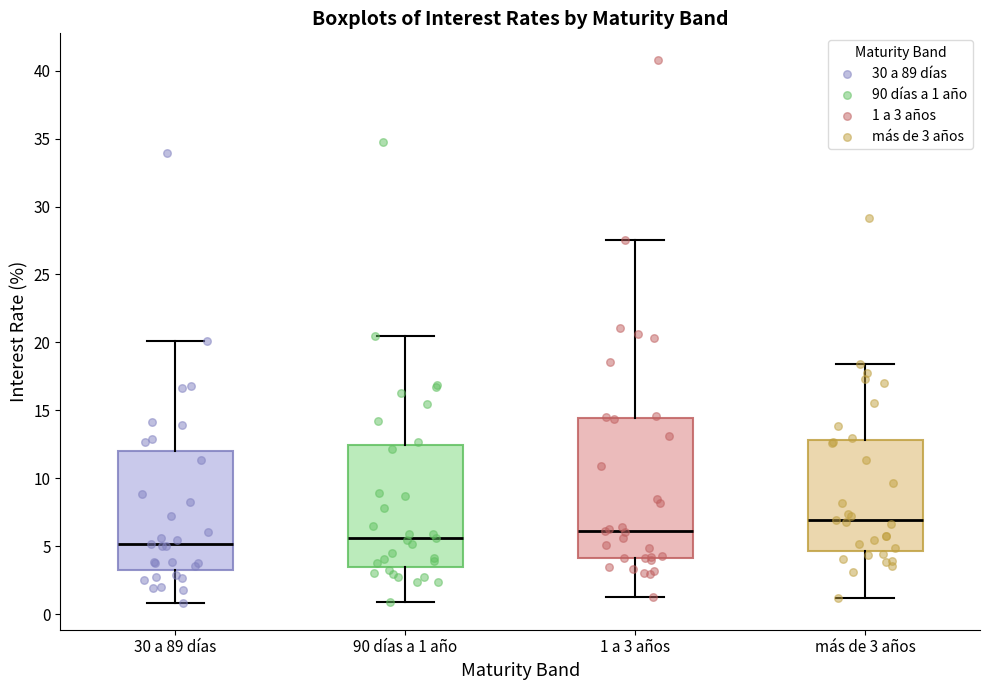

Reading left to right, read every box against the y-axis: the position of its median line, the range the box covers, and the ends of its whiskers. The values are not printed on the chart, so give them approximately, as read against the axis.

30 a 89 días: median 5.0, box 3.0 to 12.0, whiskers 1.0 to 20.0
90 días a 1 año: median 5.5, box 3.5 to 12.5, whiskers 1.0 to 20.5
1 a 3 años: median 6.0, box 4.0 to 14.5, whiskers 1.5 to 27.5
más de 3 años: median 7.0, box 4.5 to 13.0, whiskers 1.0 to 18.5